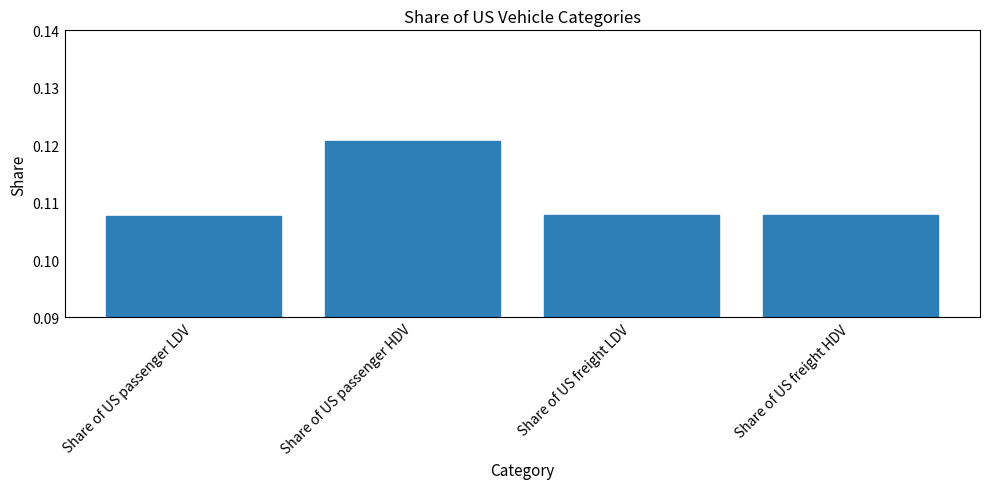

What position from the right is Share of US freight HDV?

1